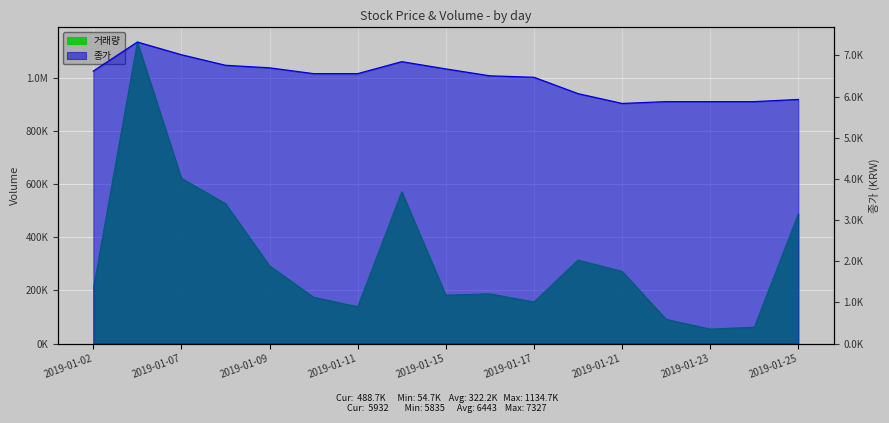

Reading right to left, list all the values displayed in this chart.

거래량: 2019-01-25=488734	2019-01-24=62096	2019-01-23=54663	2019-01-22=91401	2019-01-21=271850	2019-01-18=314492	2019-01-17=156597	2019-01-16=187605	2019-01-15=182612	2019-01-14=571666	2019-01-11=138832	2019-01-10=174578	2019-01-09=292757	2019-01-08=526922	2019-01-07=622138	2019-01-03=1134666	2019-01-02=205448
종가: 2019-01-25=5932	2019-01-24=5879	2019-01-23=5879	2019-01-22=5879	2019-01-21=5835	2019-01-18=6073	2019-01-17=6471	2019-01-16=6506	2019-01-15=6674	2019-01-14=6850	2019-01-11=6559	2019-01-10=6559	2019-01-09=6700	2019-01-08=6762	2019-01-07=7018	2019-01-03=7327	2019-01-02=6621